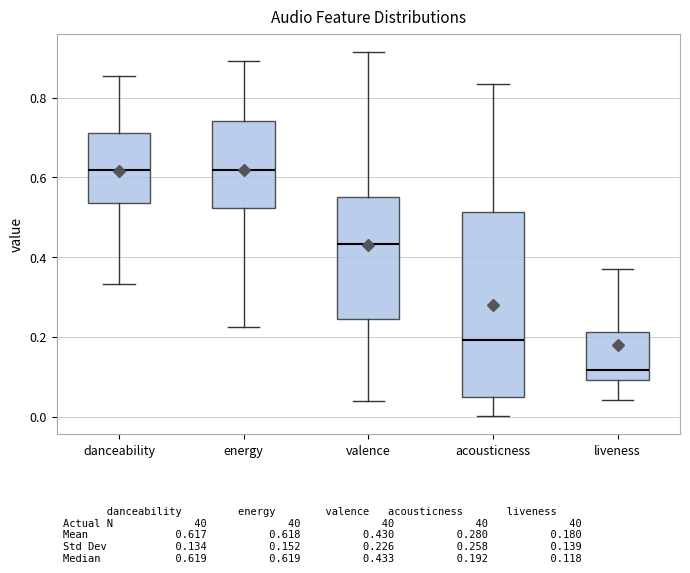

Which box's median line is the lowest?

liveness